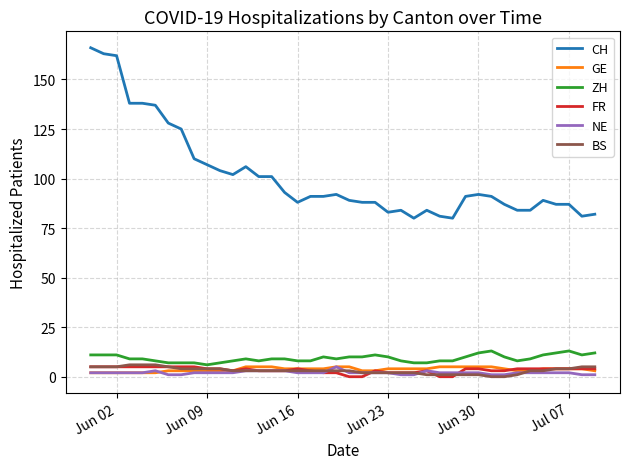

True or false: BS and CH intersect in this chart.

False